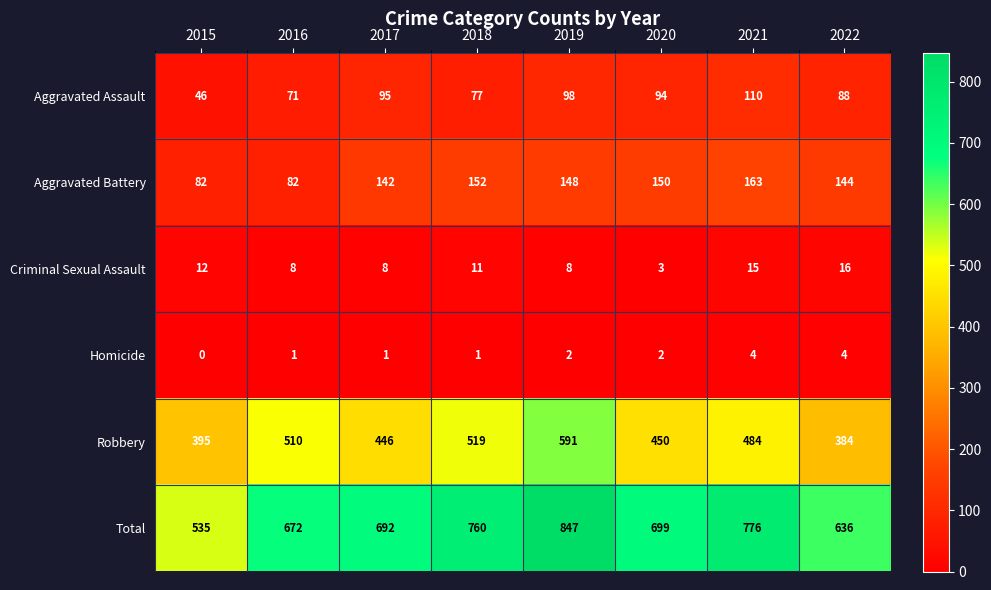

At how many categories does at least one series exceed 105?

8